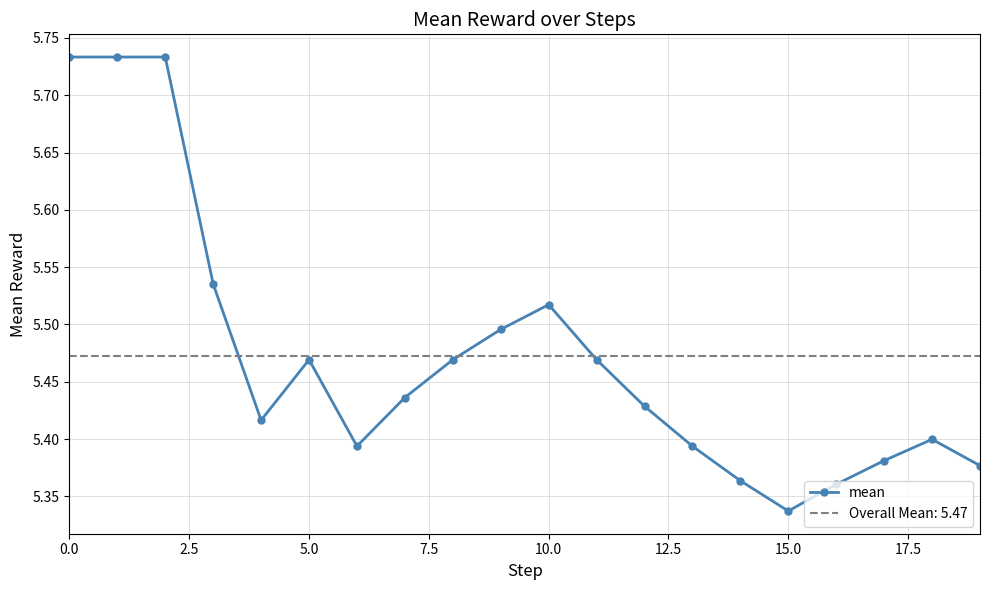

Is this an area chart (filled region under the line)?

No